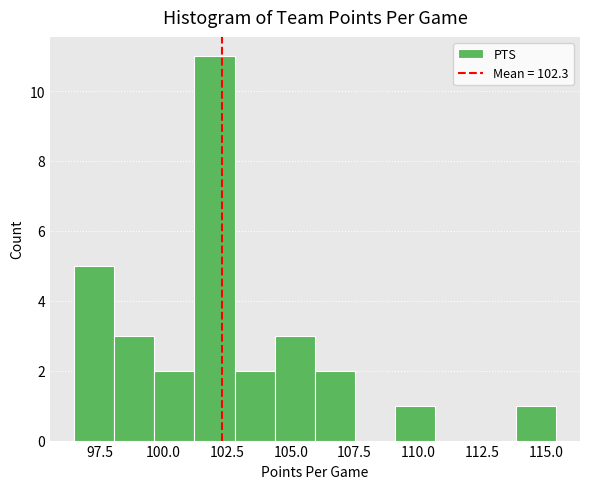

Around what value on the x-axis is the tallest bar? Give the approximate position of its centre, as read against the axis.

102.0